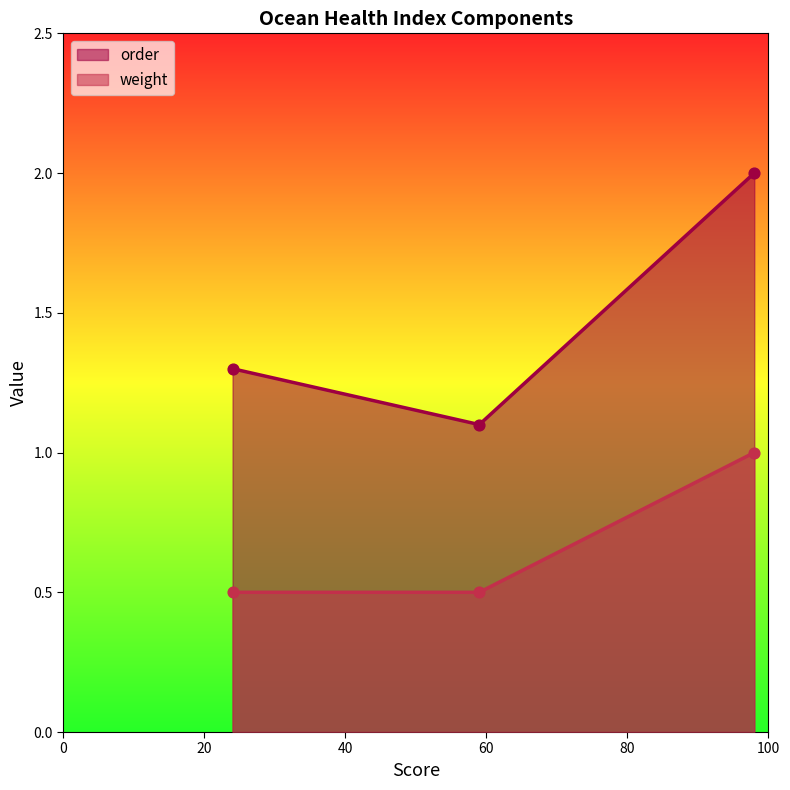

Which series reaches the maximum Y coordinate?

order